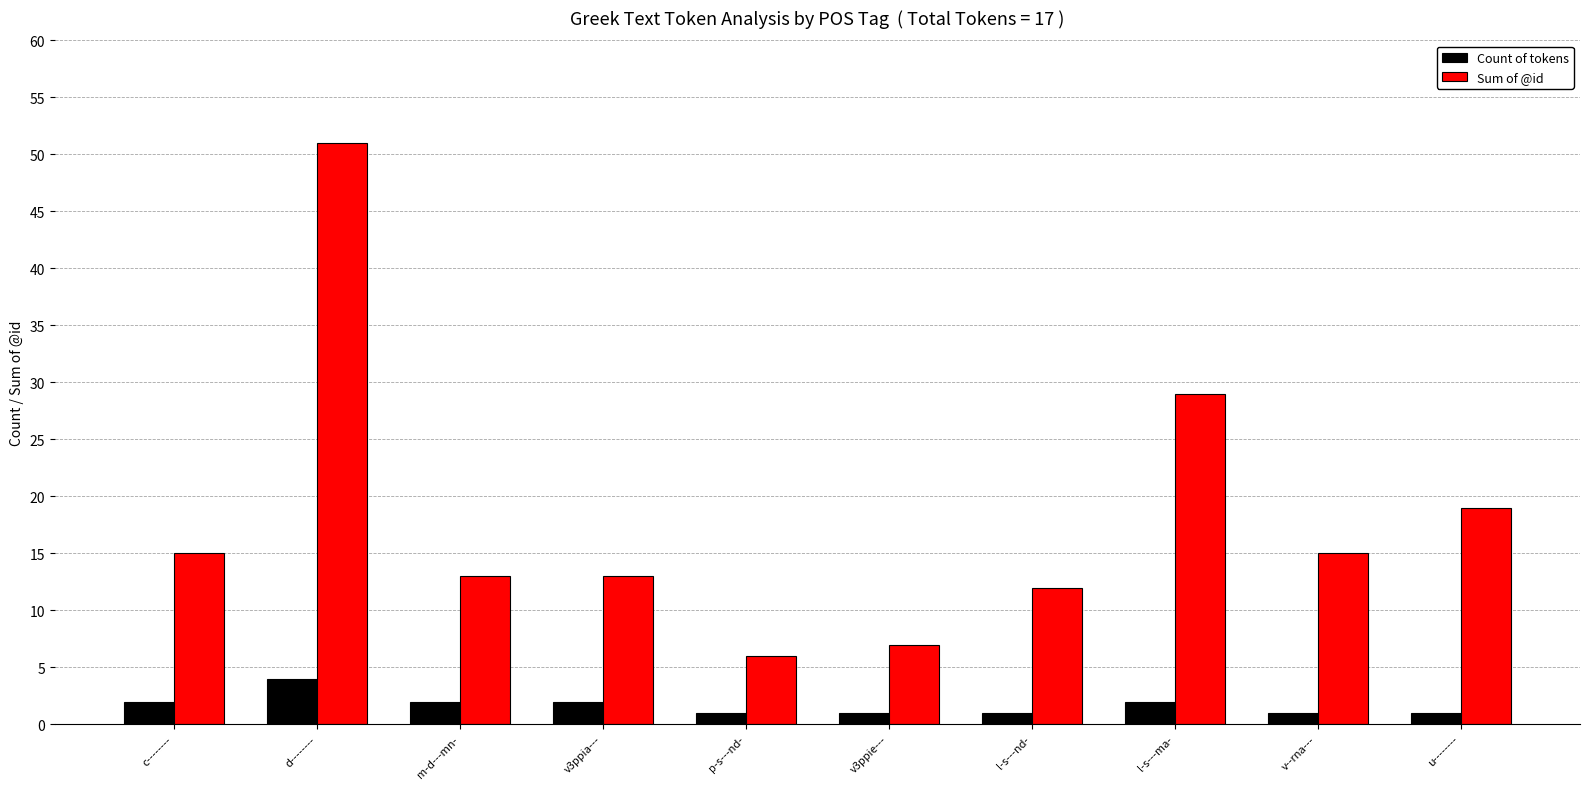

Reading right to left, extract all data points from this chart.

Count of tokens: u--------=1	v--rna---=1	l-s---ma-=2	l-s---nd-=1	v3ppie---=1	p-s---nd-=1	v3ppia---=2	m-d---mn-=2	d--------=4	c--------=2
Sum of @id: u--------=19	v--rna---=15	l-s---ma-=29	l-s---nd-=12	v3ppie---=7	p-s---nd-=6	v3ppia---=13	m-d---mn-=13	d--------=51	c--------=15